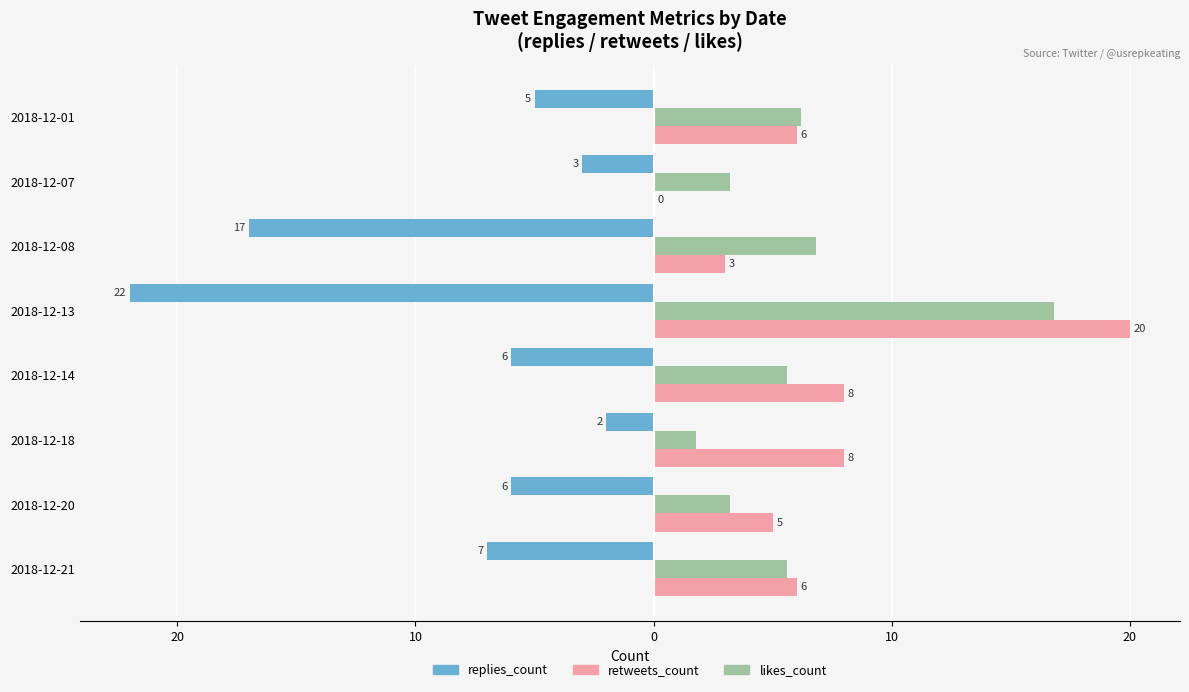

What are all the series names shown in the legend?

replies_count, retweets_count, likes_count